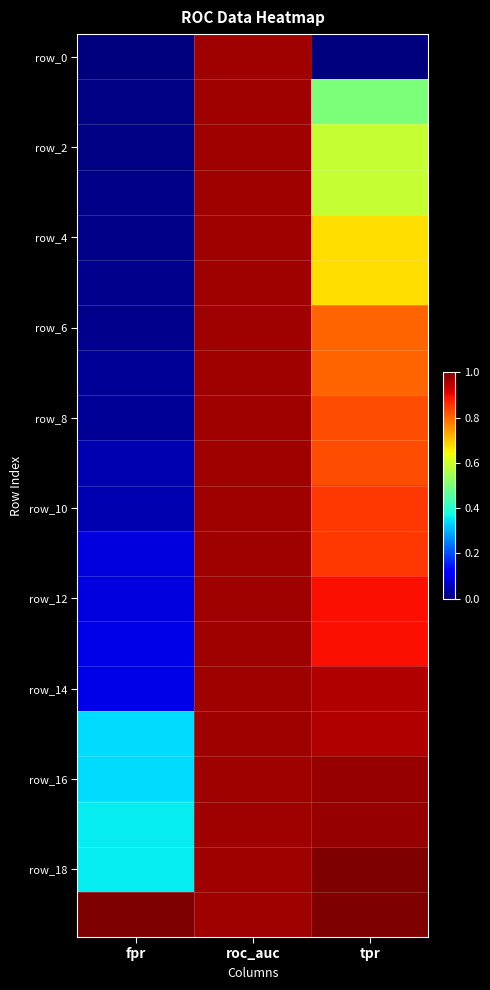

Which category has the highest value across all series?

tpr